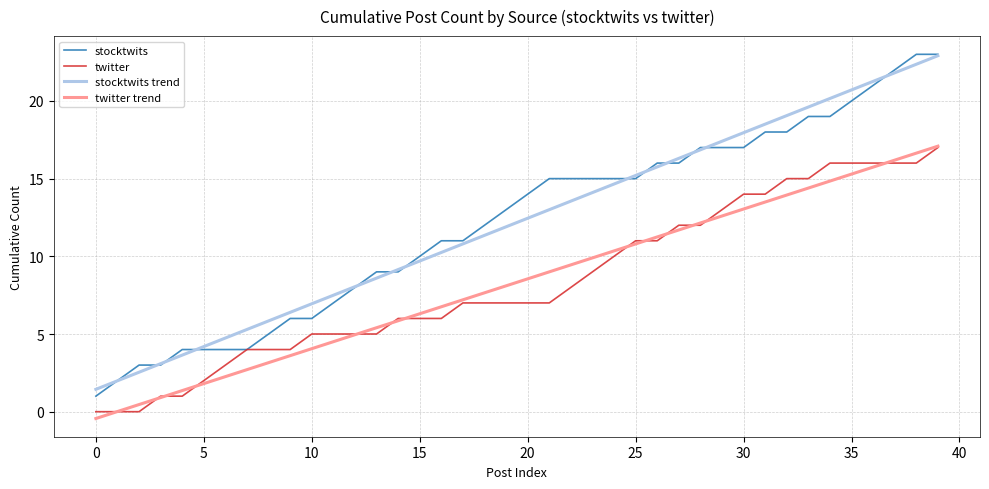

Which series has the widest spread of values?

stocktwits